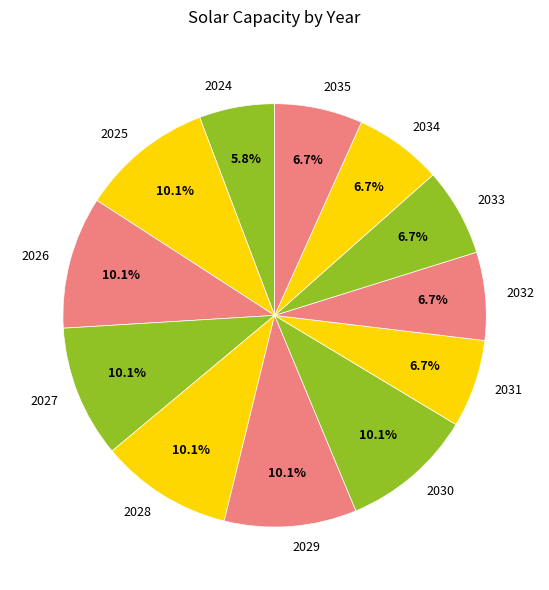

To the nearest percent, what percentage of the pie is 2030?

10%